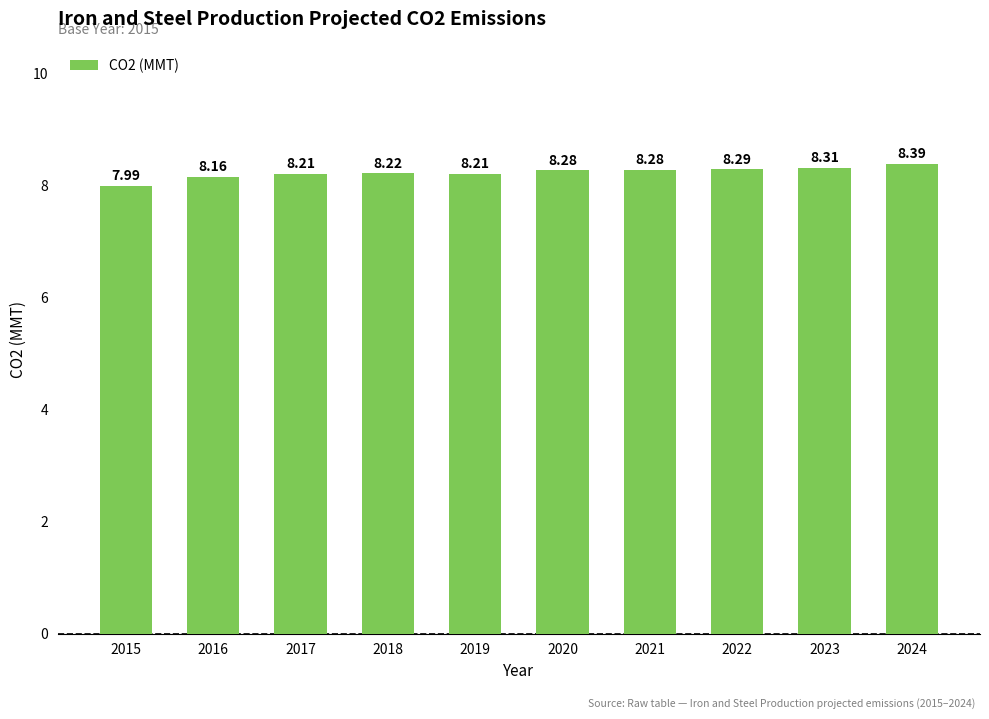

Which has a higher value, 2023 or 2021?

2023